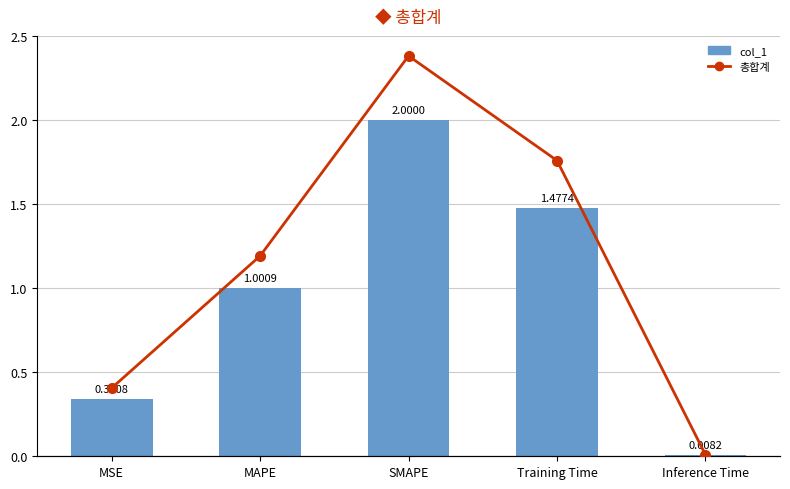

What is the total value across all series at SMAPE?

4.0